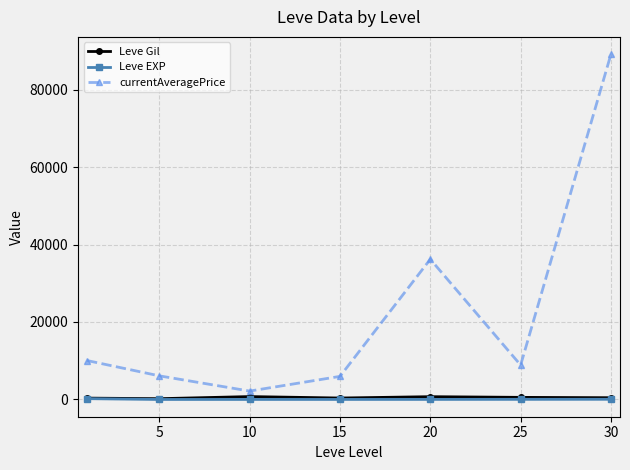

Which series has the largest range (max minus min)?

currentAveragePrice